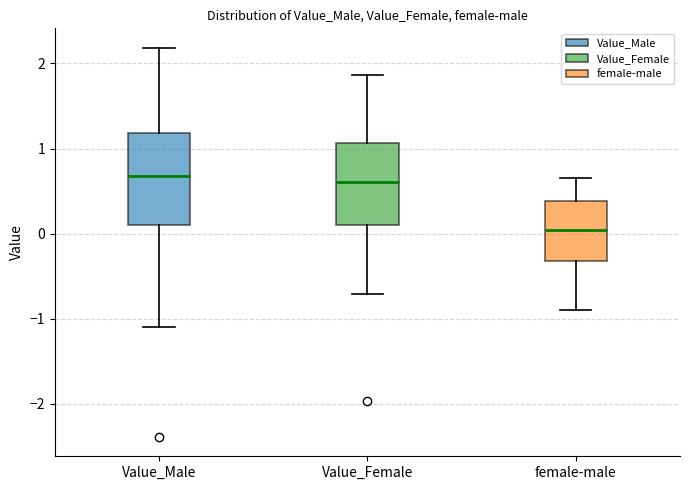

Where does the upper whisker of the box for Value_Female end on the y-axis? The values are not printed on the chart, so give them approximately, as read against the axis.

1.9